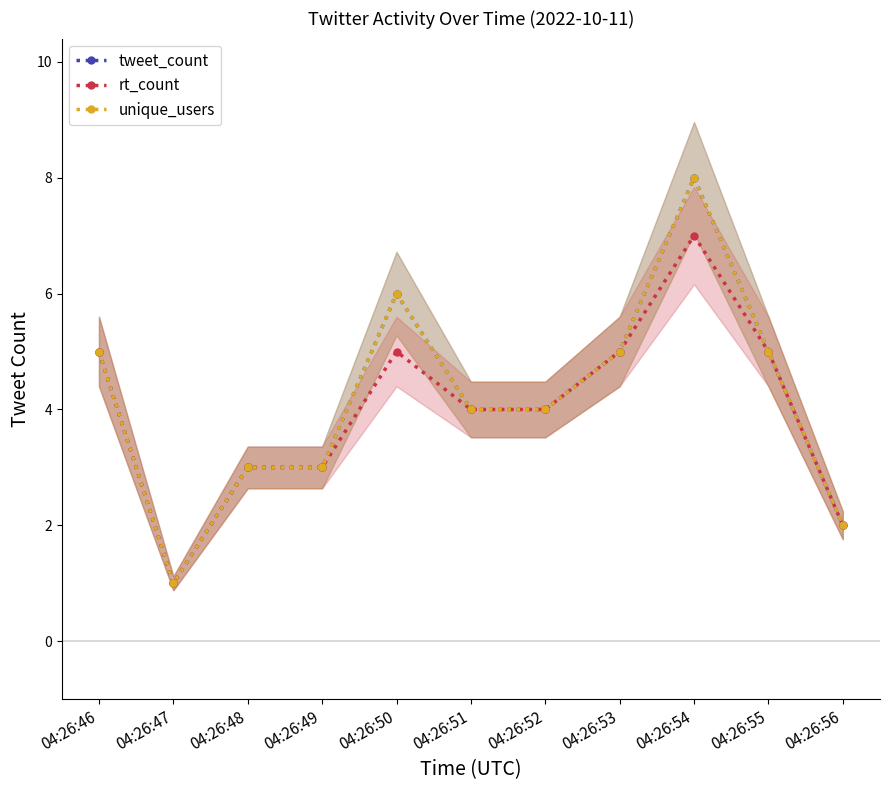

Does the chart display data point markers on the line(s)?

Yes